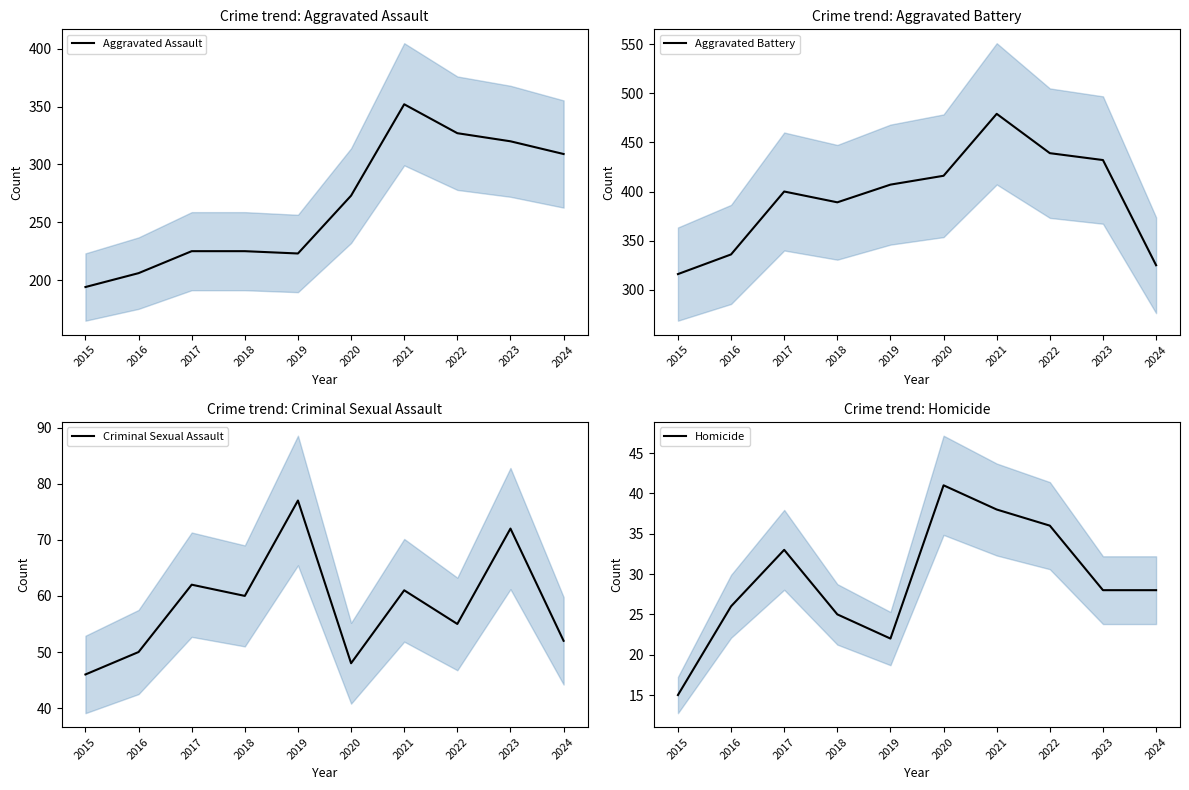

Rank the categories by Criminal Sexual Assault value from highest to lowest.

2019, 2023, 2017, 2021, 2018, 2022, 2024, 2016, 2020, 2015